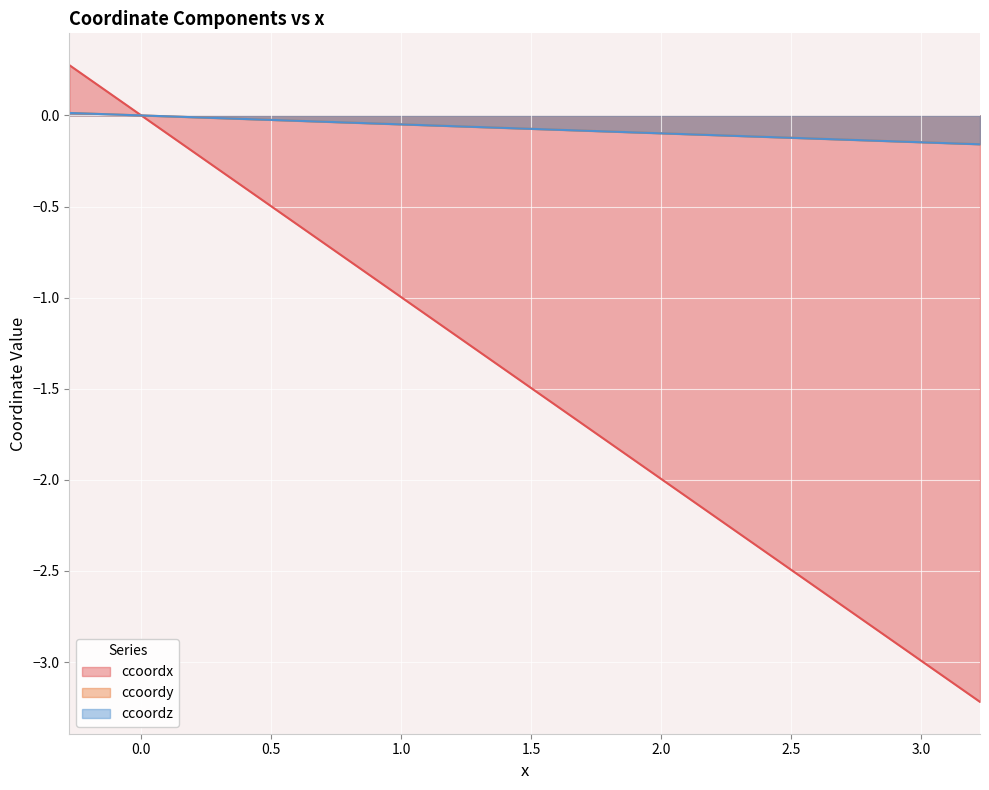

How many times do ccoordx and ccoordy cross each other?

1